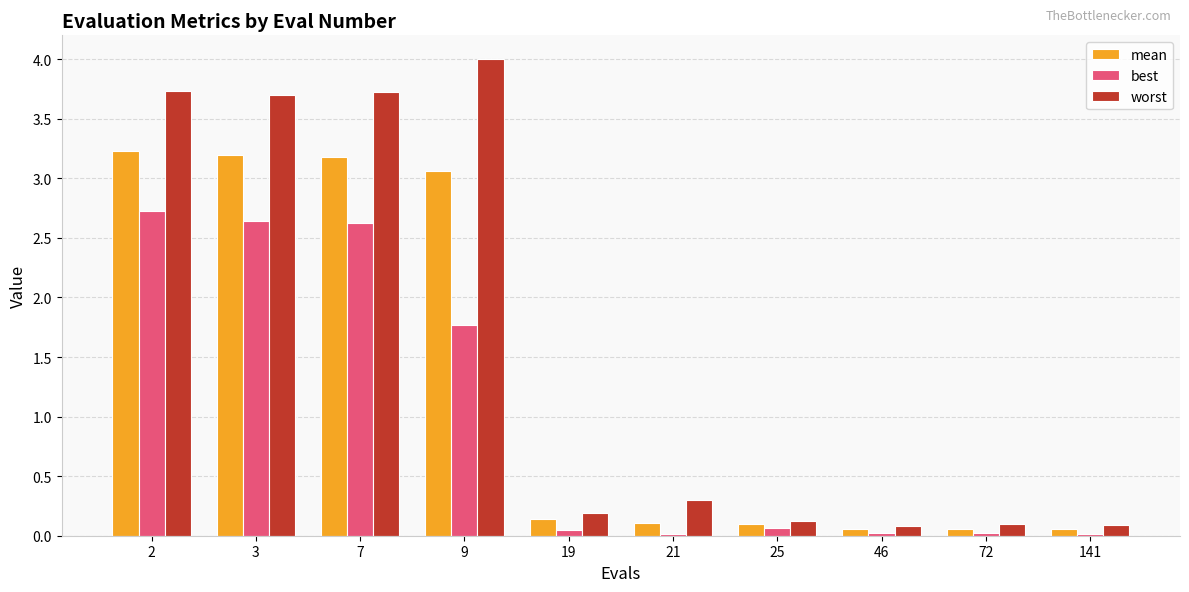

What is the average value of the best series?

1.0